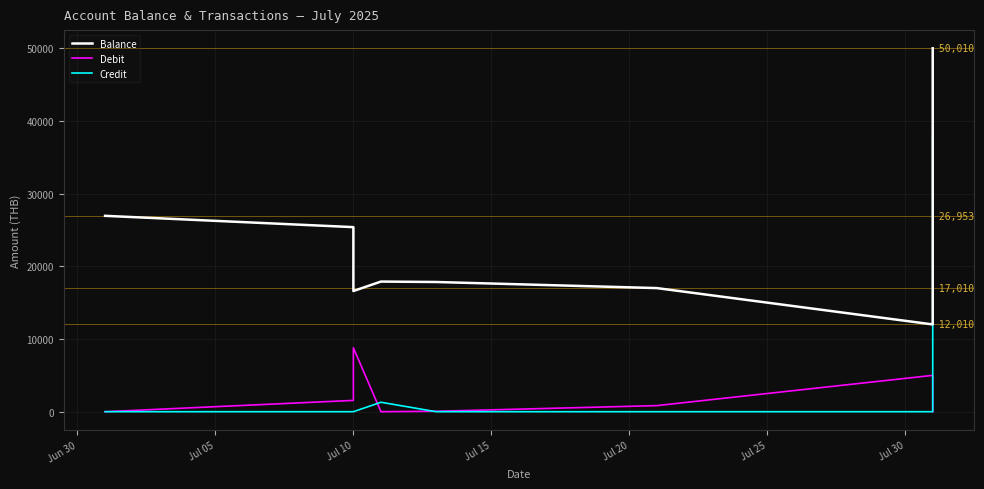

True or false: Balance has more than 2 interior local peaks.

False